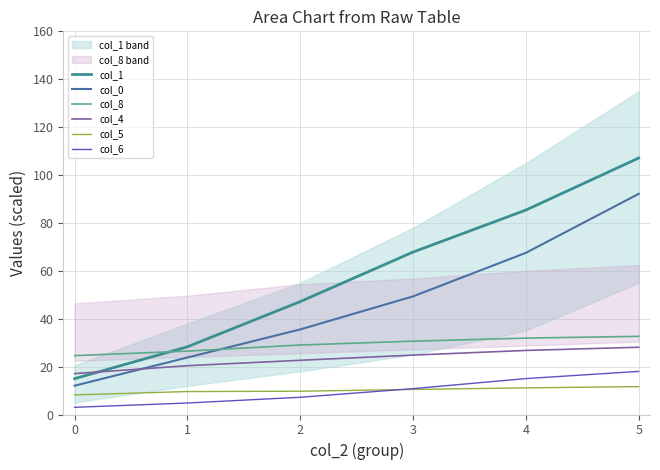

What is the difference between the second highest and second lowest values in the col_8 series?

5.4